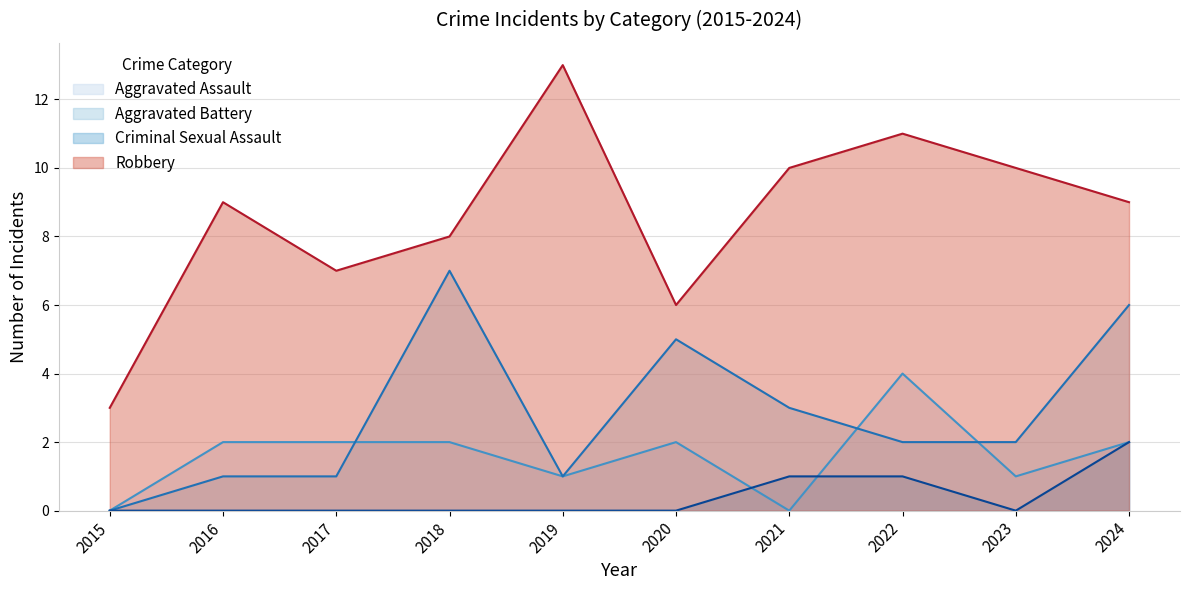

At 2024, list the series in order from largest to smallest.

Robbery, Aggravated Battery, Aggravated Assault, Criminal Sexual Assault